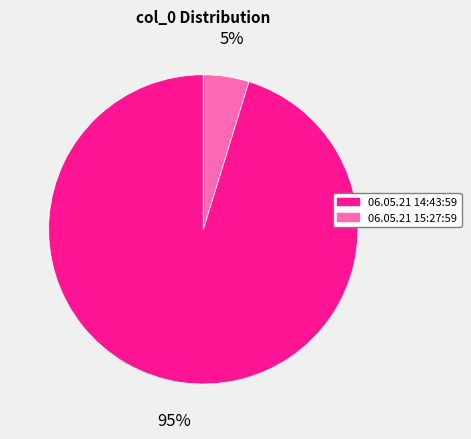

Which slice represents more than half of the pie?

06.05.21 14:43:59